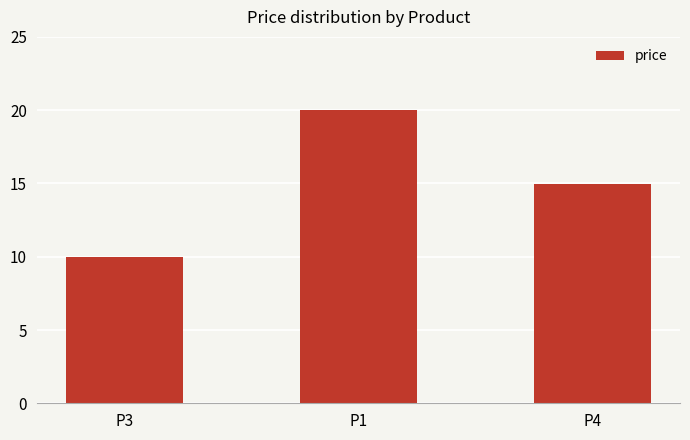

What position from the left is P4?

3